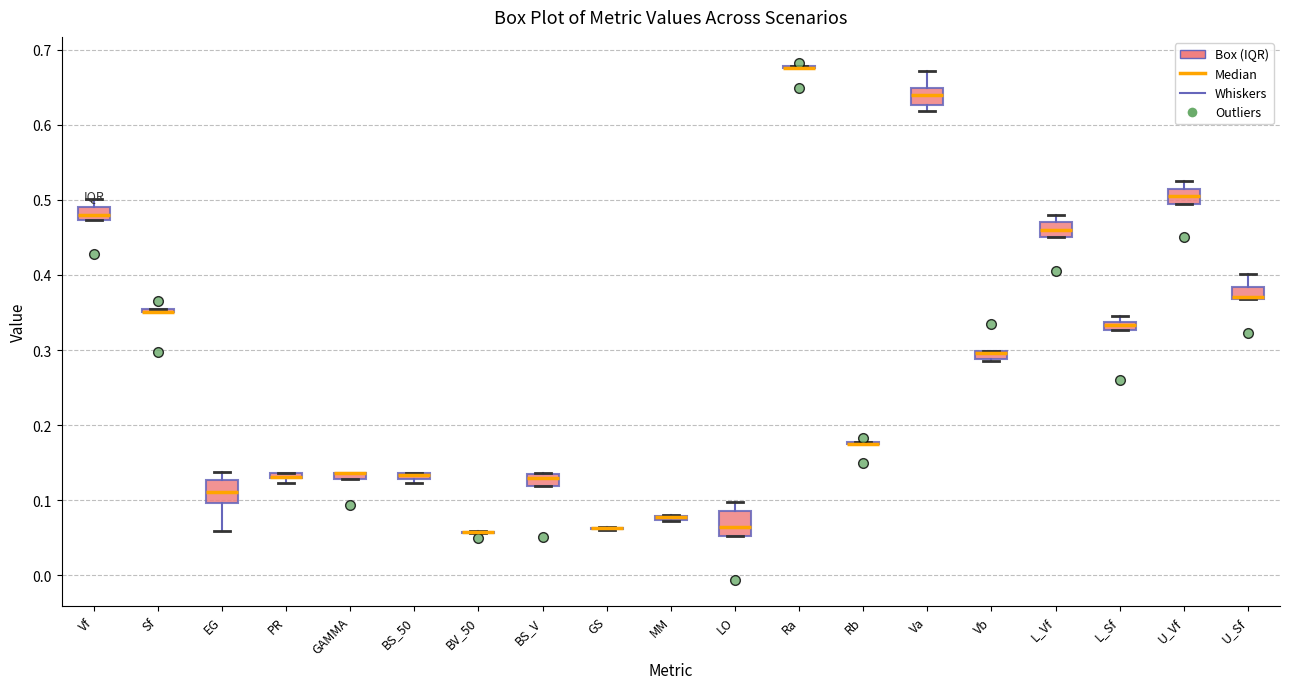

Where is the lower edge of the box for LO on the y-axis? The values are not printed on the chart, so give them approximately, as read against the axis.

0.05